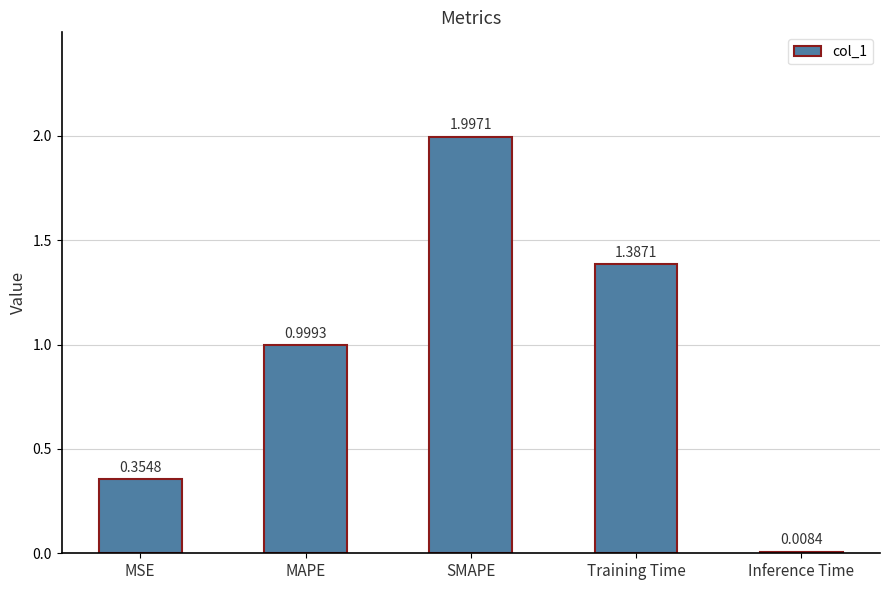

Are the bars grouped side by side (vs. stacked)?

No